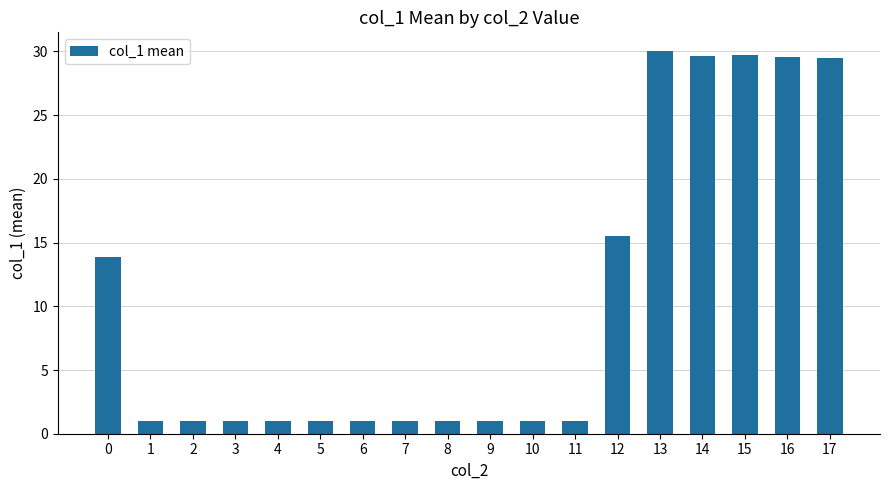

The value at 1 is 1.0. True or false?

True